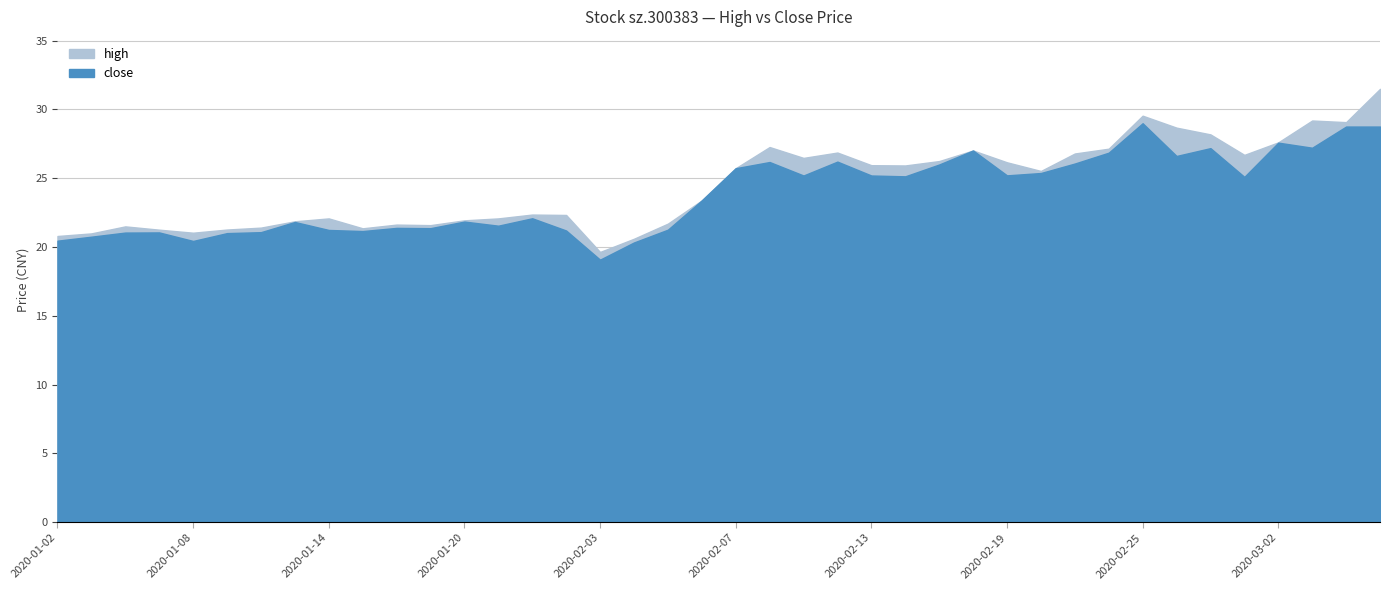

Is the value of high at 2020-01-09 greater than the value of close at 2020-01-17?

No